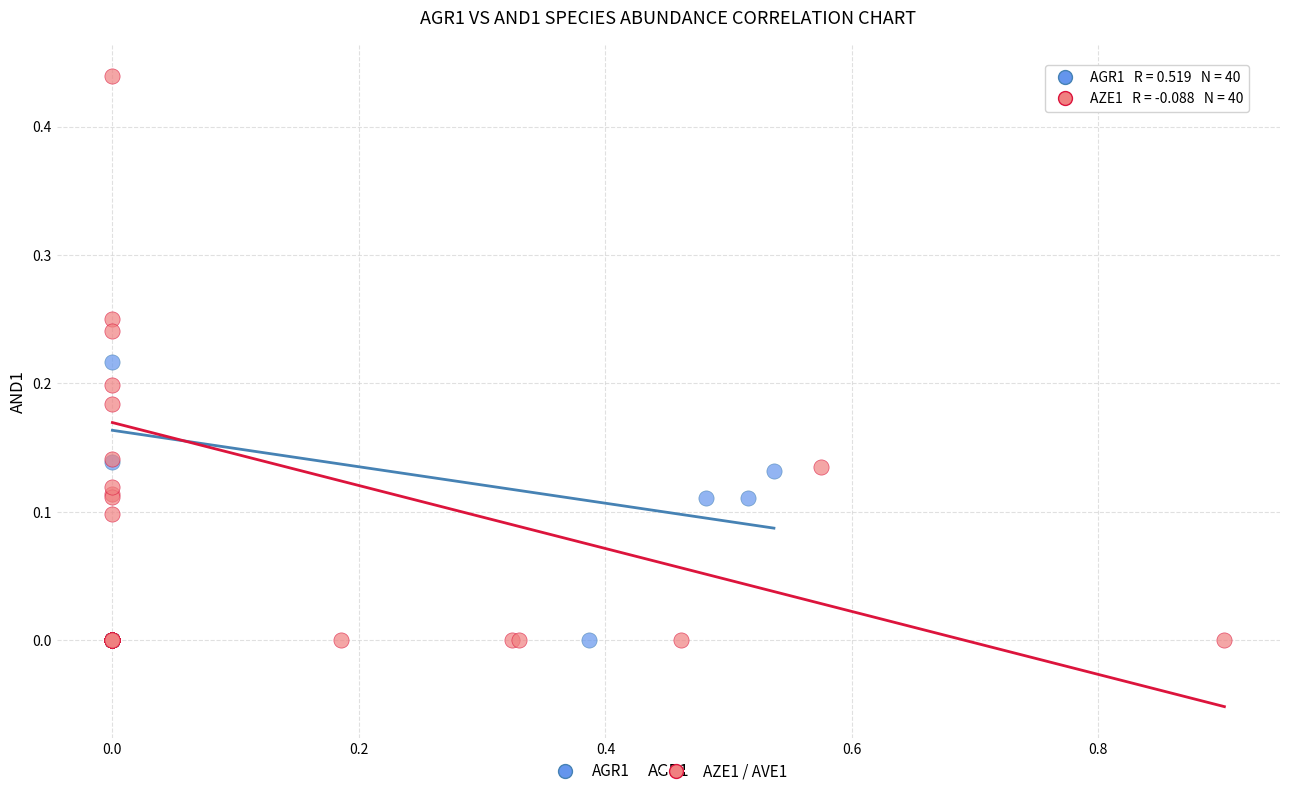

Which series has the widest spread of Y values?

AZE1 / AVE1